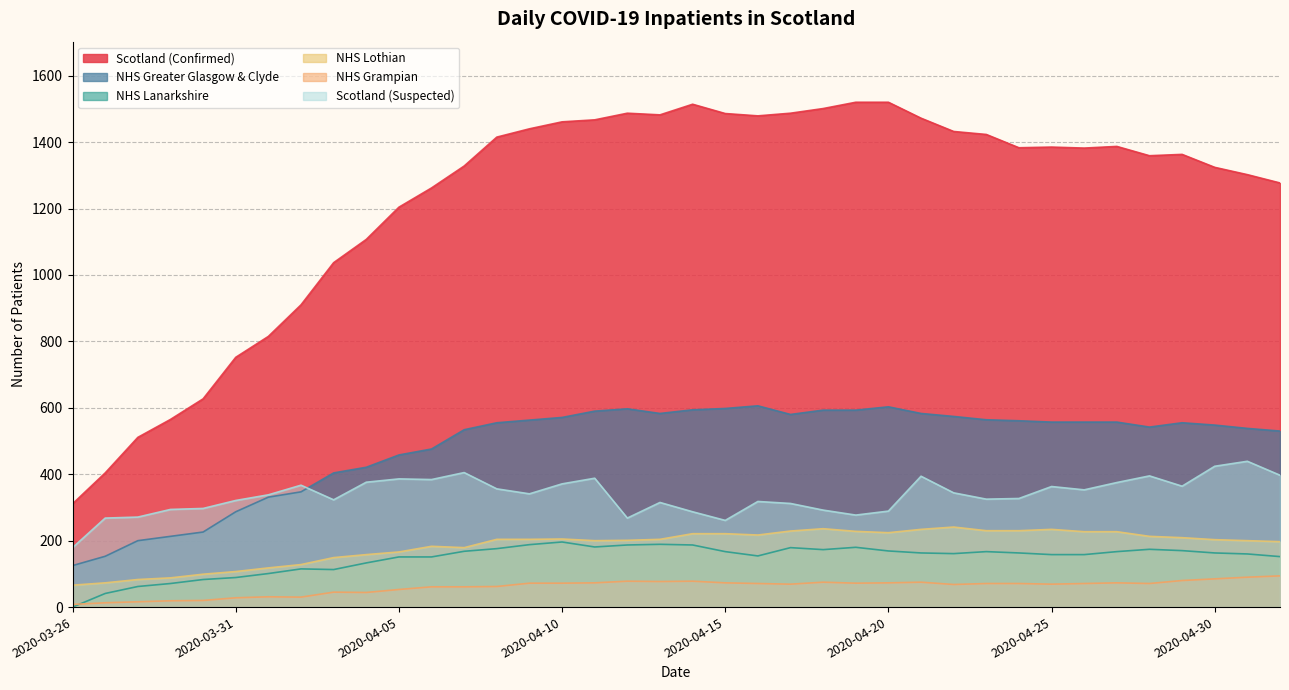

How many intersections are there between NHS Lanarkshire and NHS Grampian?

1